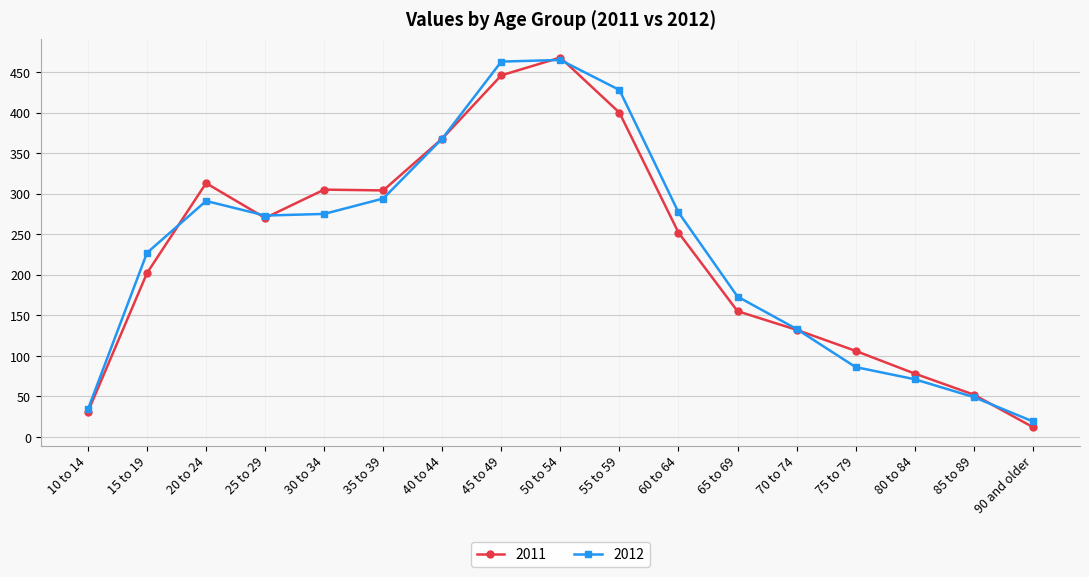

What is the average value of the 2012 series?

231